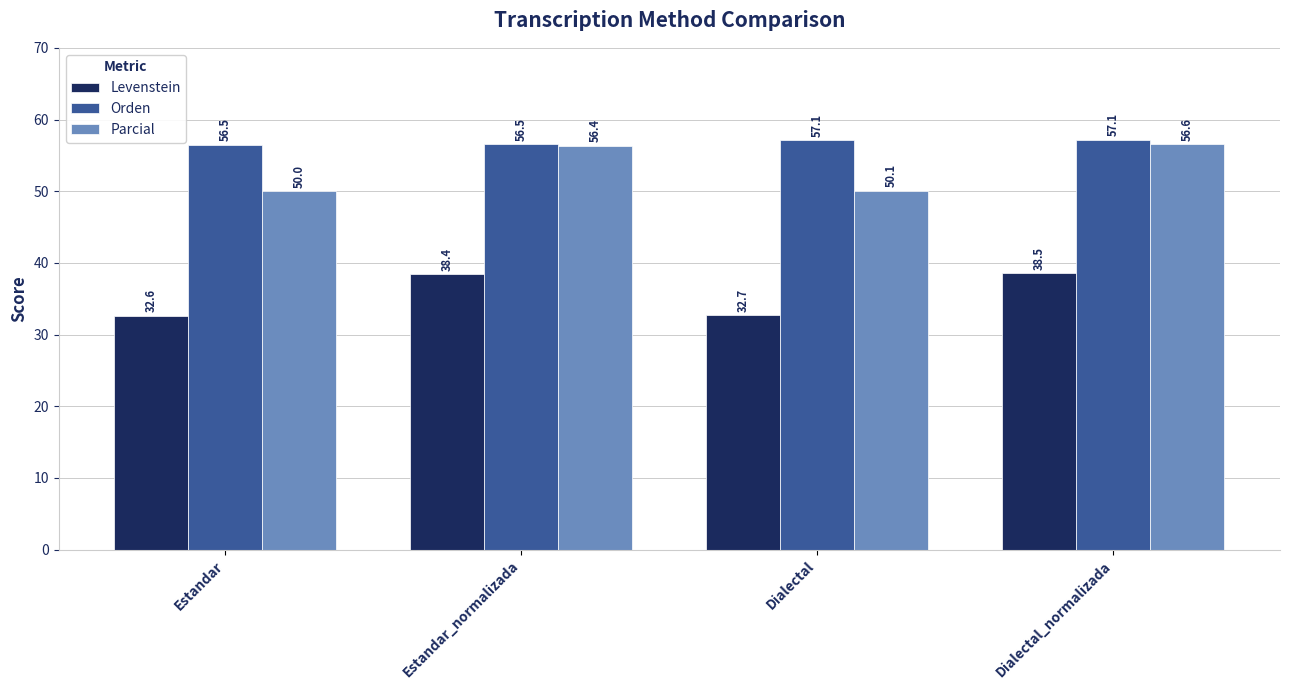

What is the lowest value of the Levenstein series?

32.6